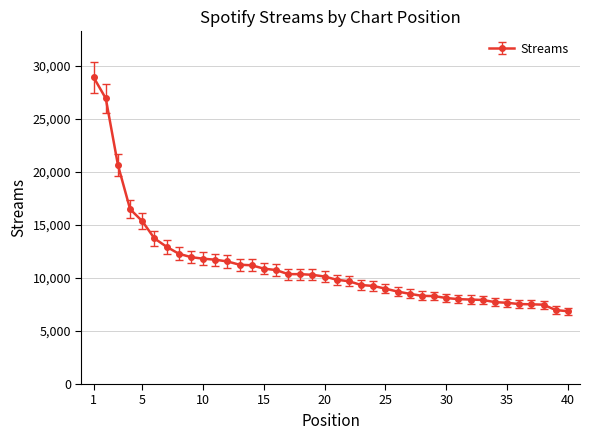

What is the value of the 20th point from the left?

10127